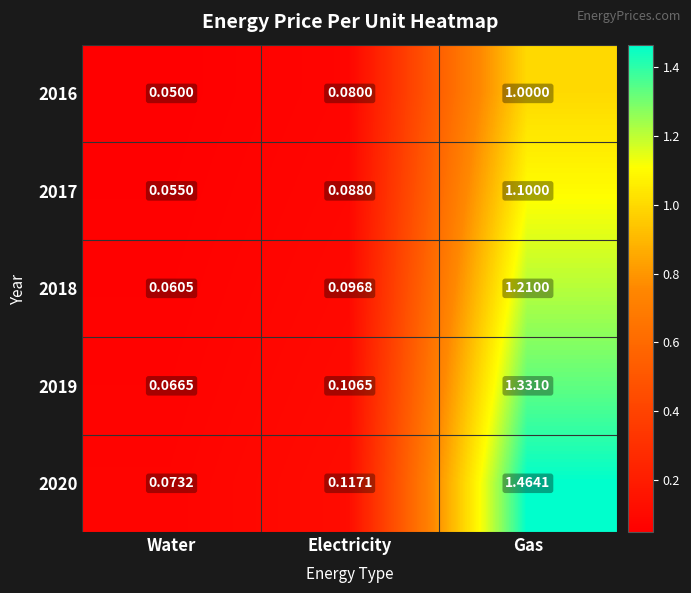

At which label is 2019 closest to 0?

Water